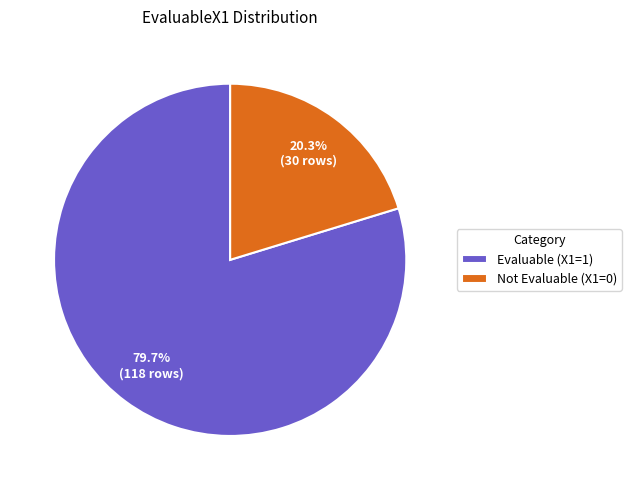

Which has a higher value, Not Evaluable (X1=0) or Evaluable (X1=1)?

Evaluable (X1=1)